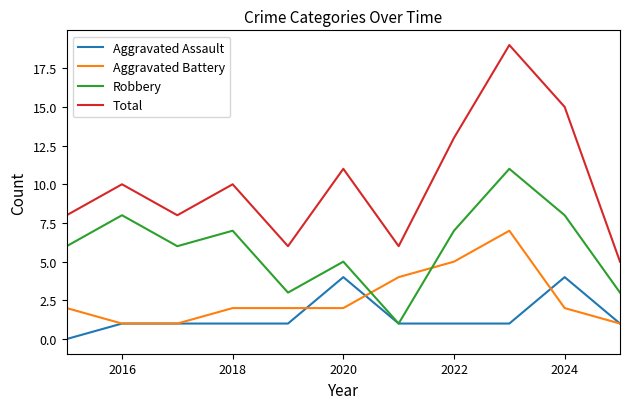

What is the maximum value shown in the chart?

19